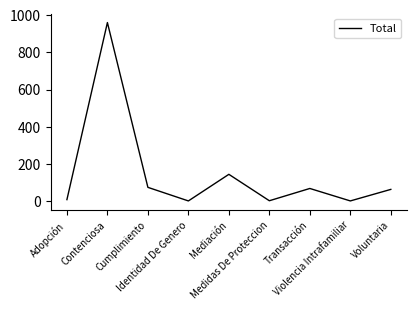

What is the difference between the maximum and minimum values?

959